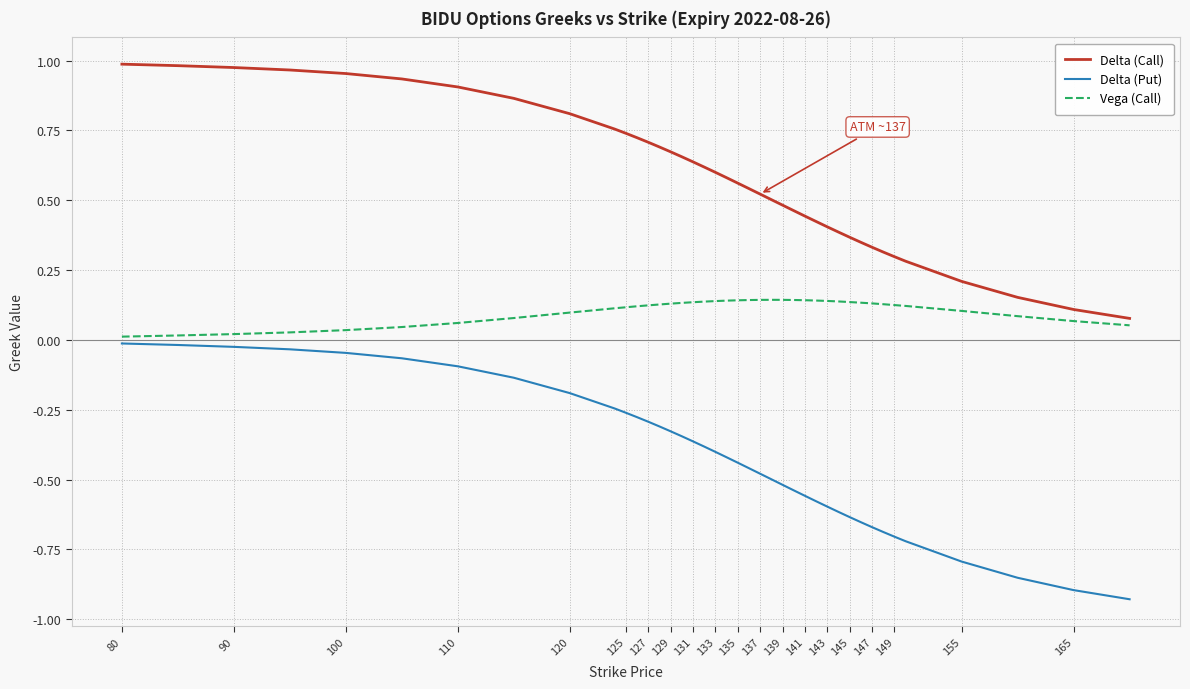

Which series has the largest total across all categories?

Delta (Call)